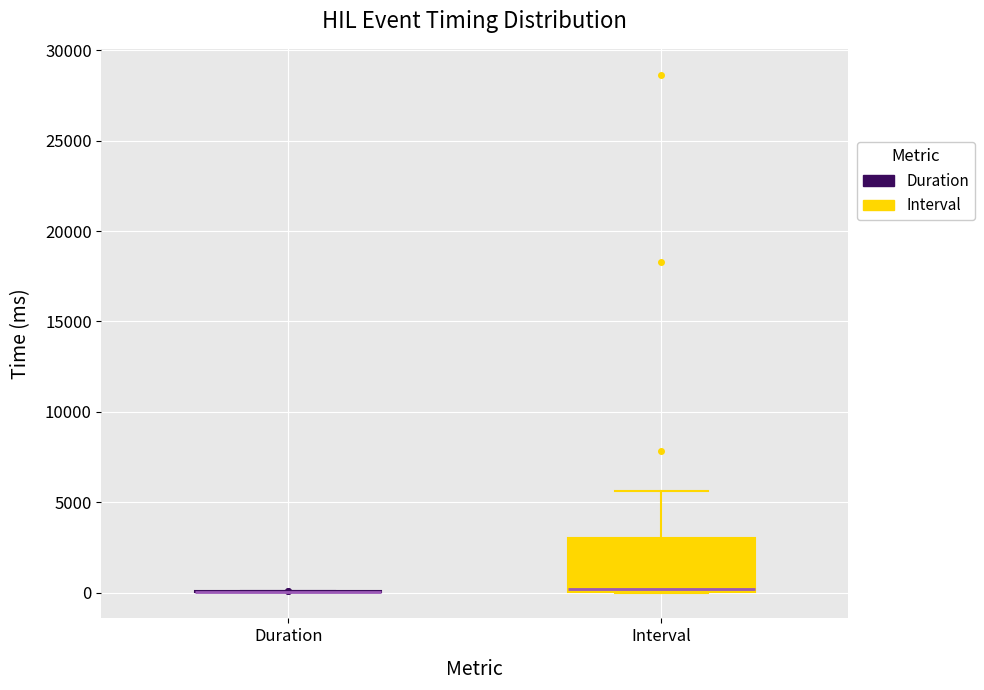

Reading left to right, transcribe this box plot: for each box, give where its median line is, the range the box spans, and where its two whiskers end, as read against the y-axis. The values are not printed on the chart, so give them approximately, as read against the axis.

Duration: box collapsed to a line at 0, whiskers 0 to 0
Interval: median 0 (just above the box's lower edge), box 0 to 3000, whiskers 0 to 5500